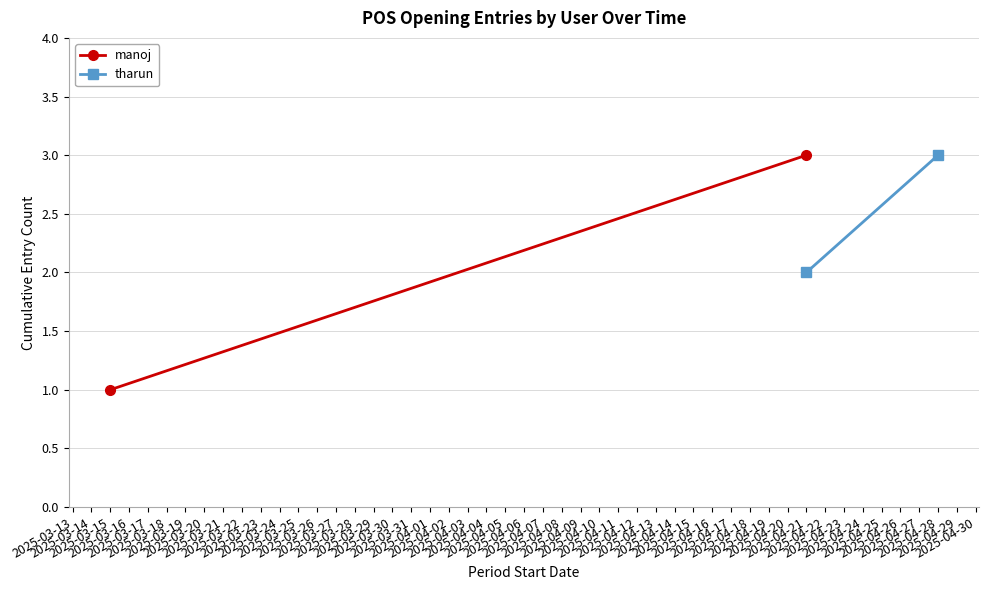

Rank the series by their maximum value, from lowest to highest.

manoj, tharun